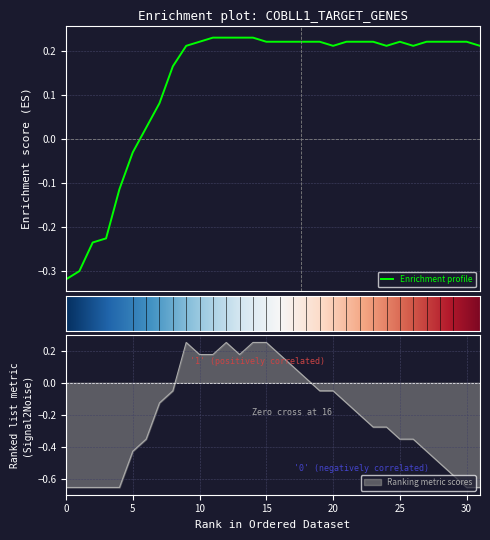

What is the label of the 22nd point from the left?

21